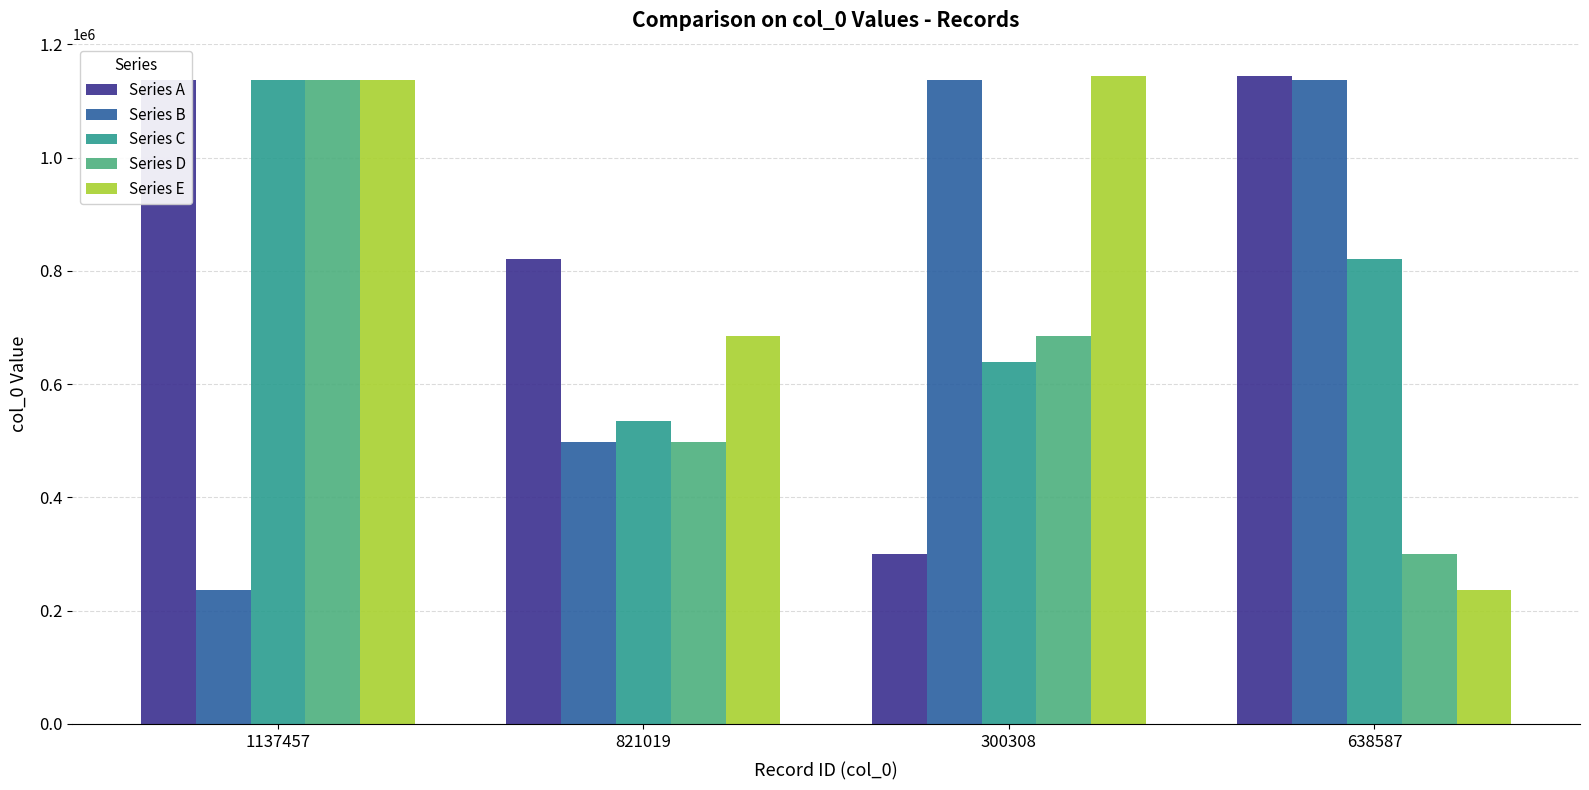

How many series are shown in this chart?

5